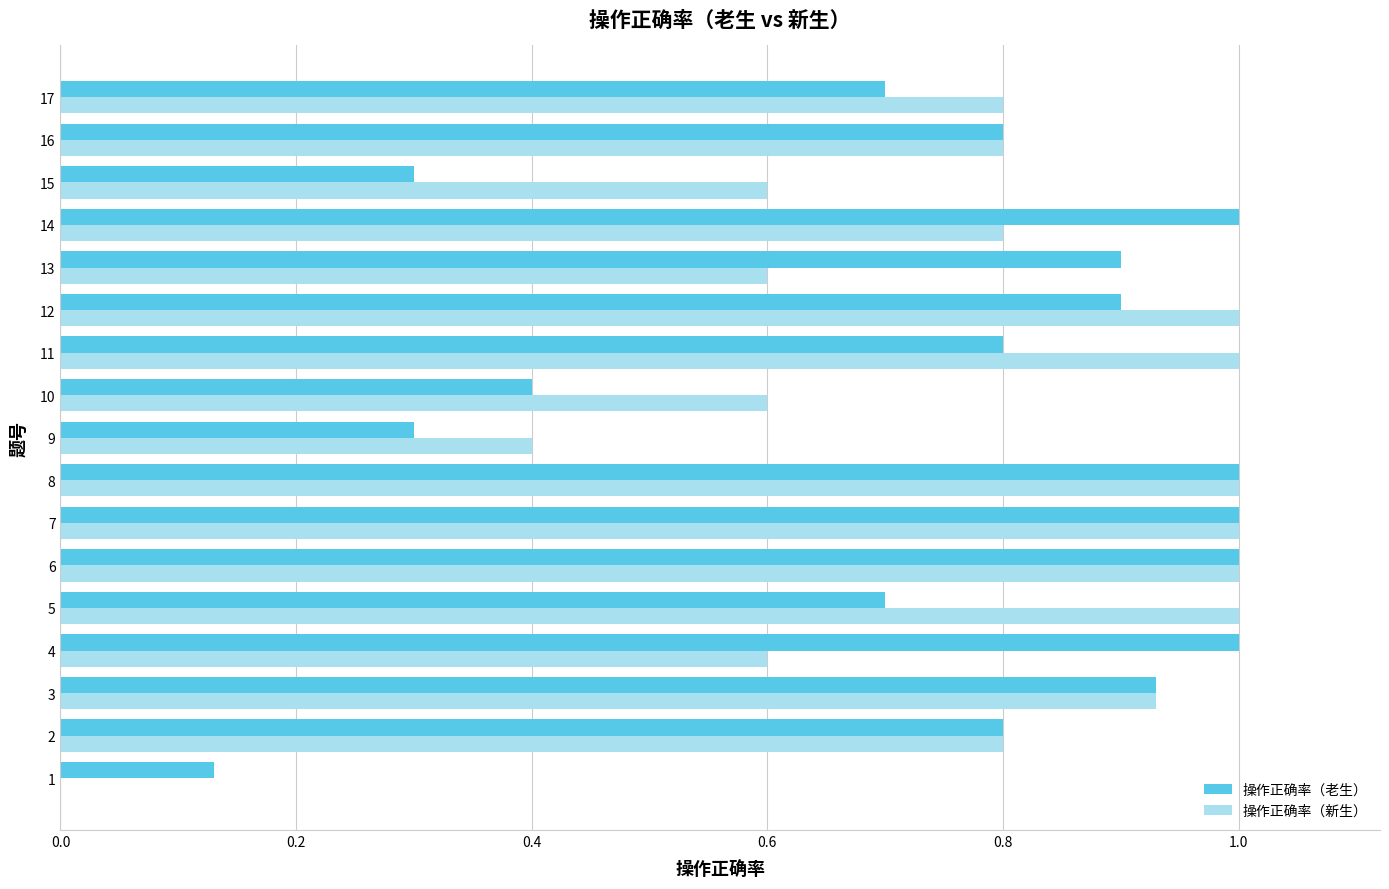

Between 1 and 3, which series saw the biggest shift?

操作正确率（新生）